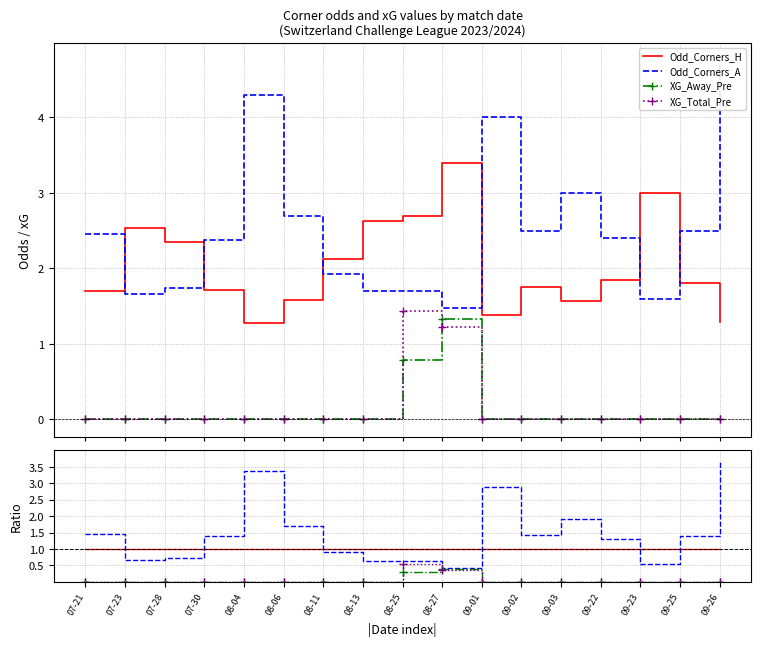

True or false: XG_Away_Pre and Odd_Corners_H cross at least once.

False